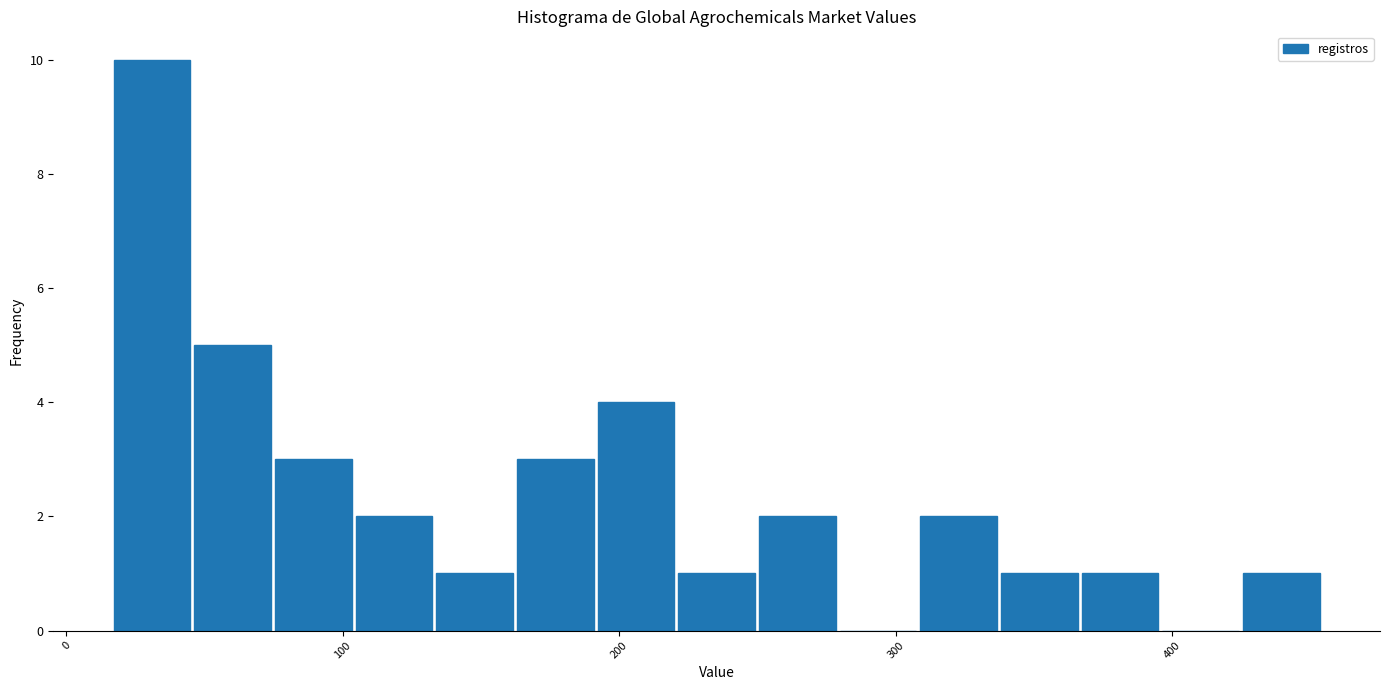

Read against the x-axis, roughly where is the centre of the tallest bar?

30